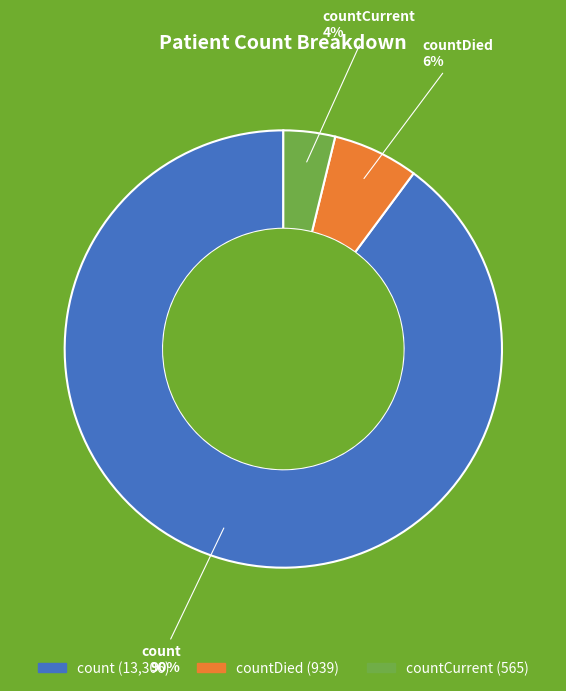

To the nearest percent, what is the average slice percentage?

33%